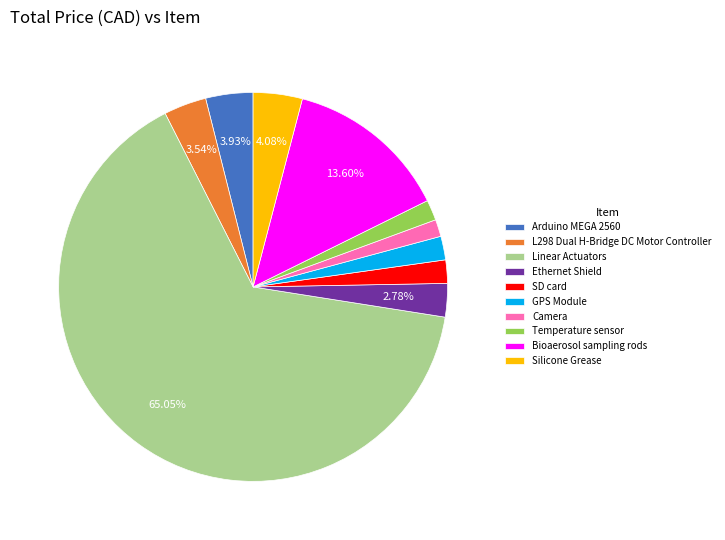

Is there any slice that represents more than half of the pie?

Yes